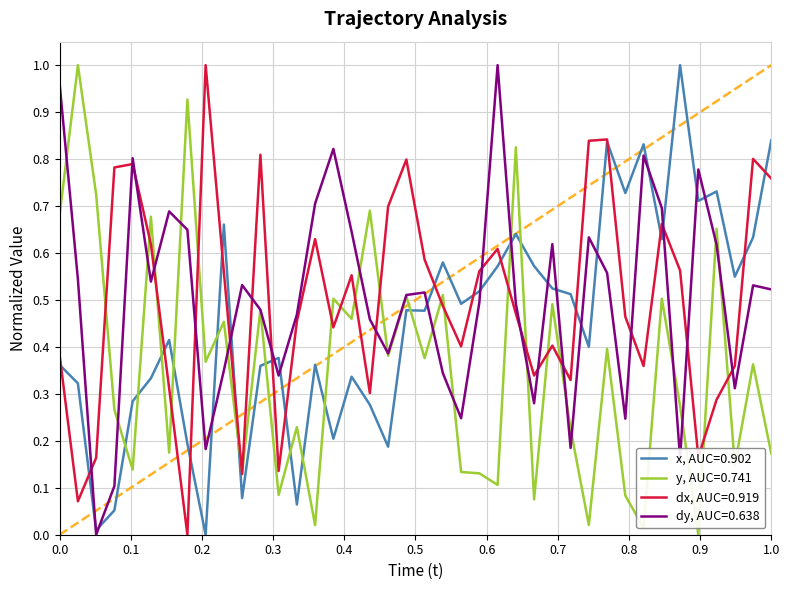

After their last crossing, which series has the higher values: x, AUC=0.902 or y, AUC=0.741?

x, AUC=0.902